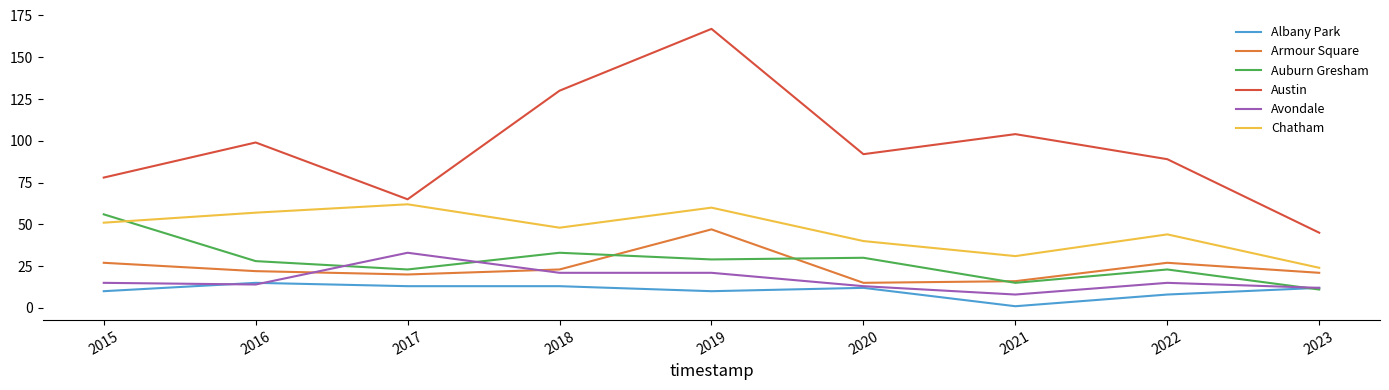

What is the total value across all series at 2018?

268